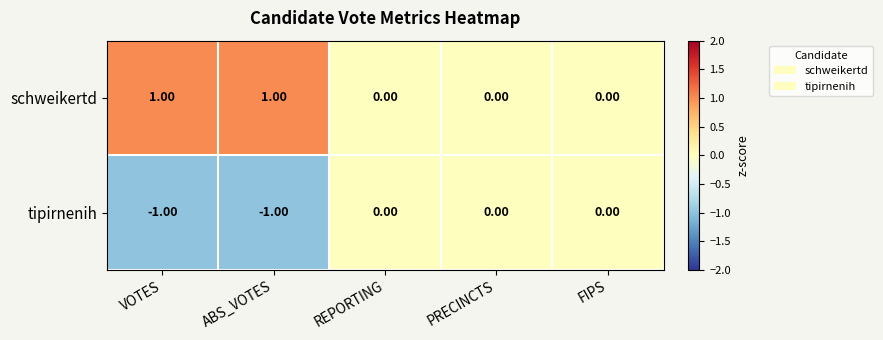

Is the value of schweikertd at PRECINCTS greater than the value of tipirnenih at VOTES?

Yes